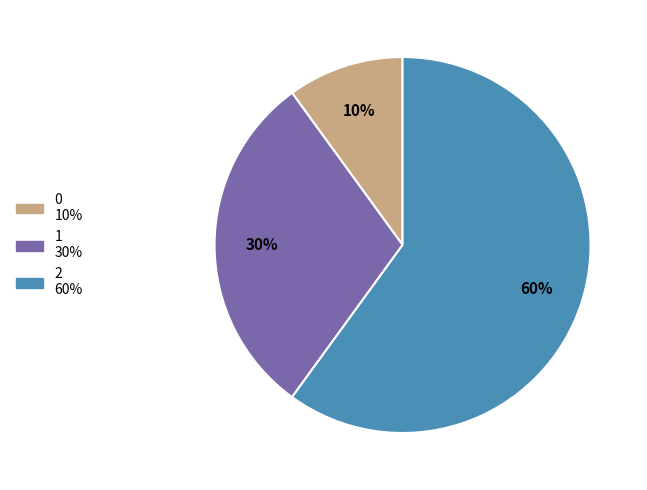

To the nearest percent, what is the difference between the largest and smallest slice percentages?

50%